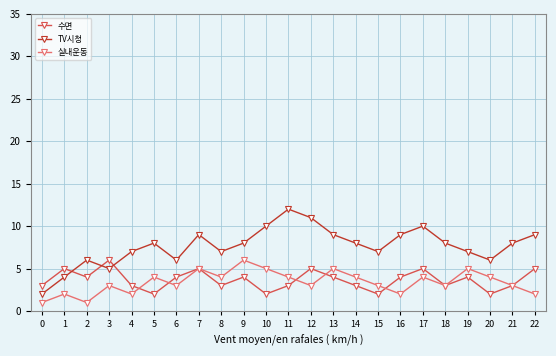

What is the difference between the 수면 values at 4 and 5?

1